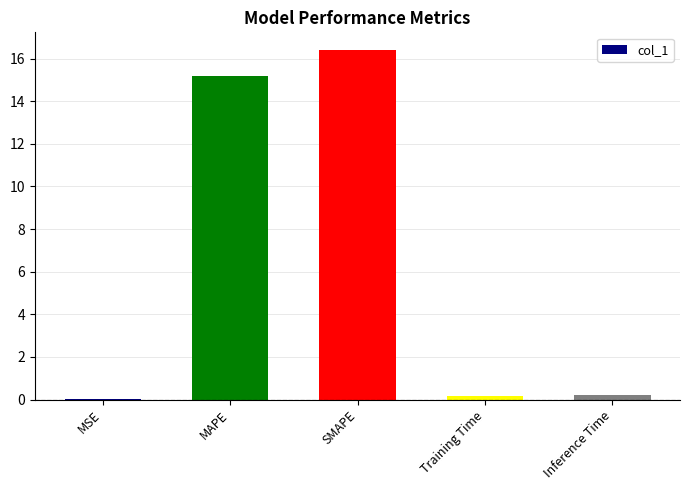

Is it true that the value at Inference Time is 0.2?

True